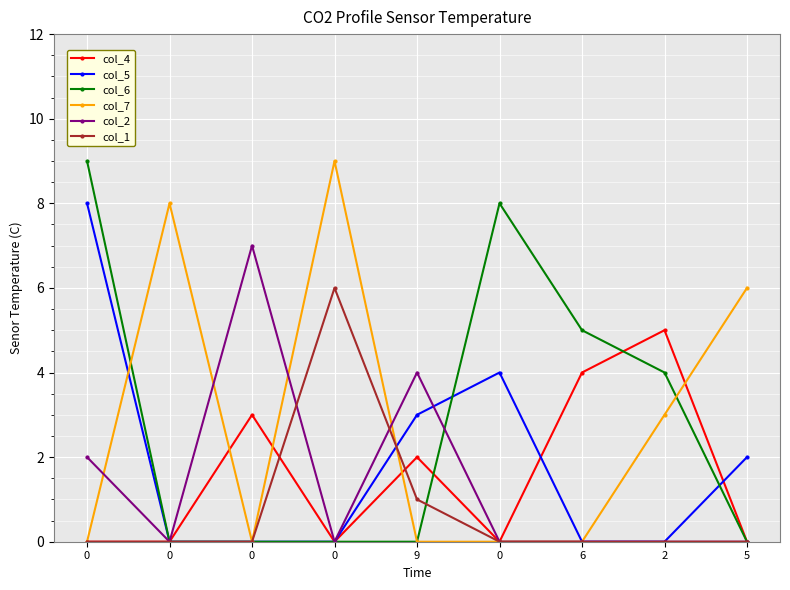

How many interior local peaks does the col_2 series have?

2